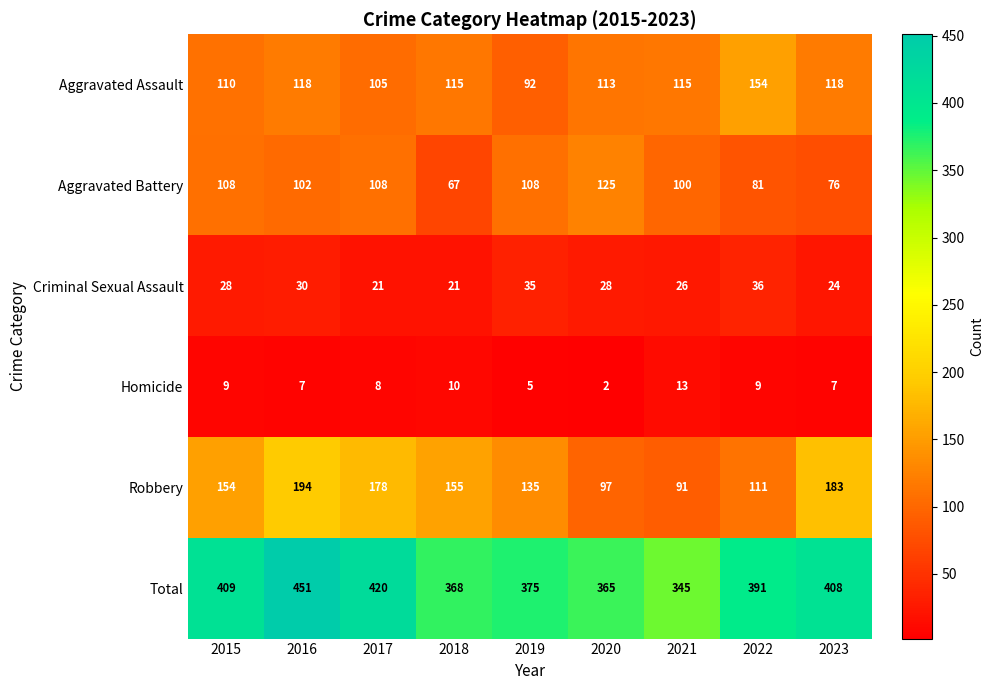

At how many categories does at least one series exceed 331?

9